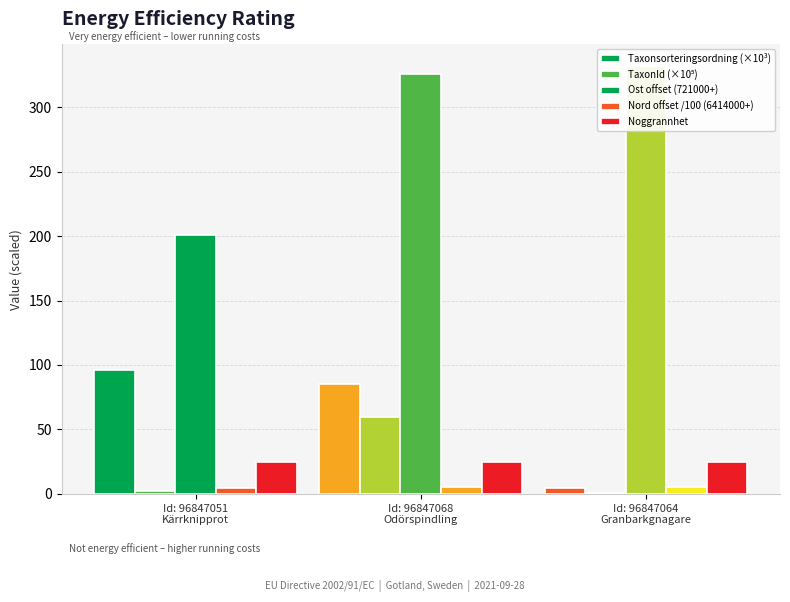

Reading left to right, list all the values displayed in this chart.

Taxonsorteringsordning (×10³): 96.3	85.3	4.7
TaxonId (×10⁵): 2.2	60.0	1.0
Ost offset (721000+): 201.0	326.0	332.0
Nord offset /100 (6414000+): 4.6	5.6	5.5
Noggrannhet: 25.0	25.0	25.0